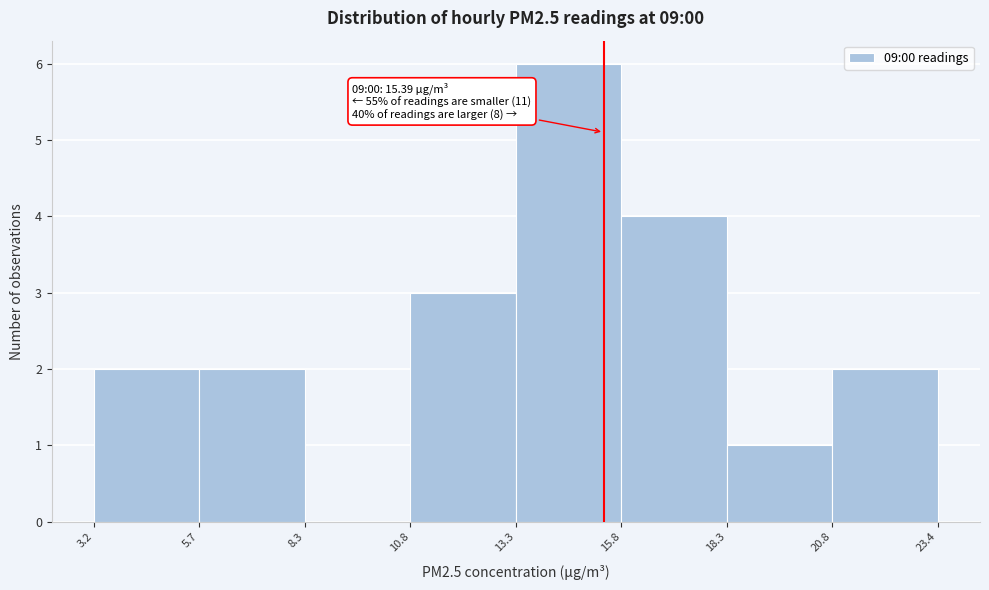

Which range on the x-axis has the tallest bar?

13.3 to 15.8